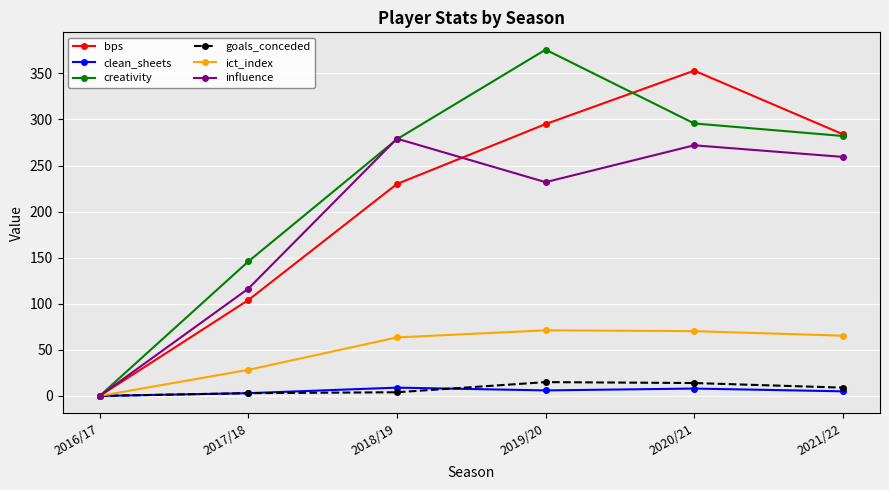

Which series has the largest range (max minus min)?

creativity